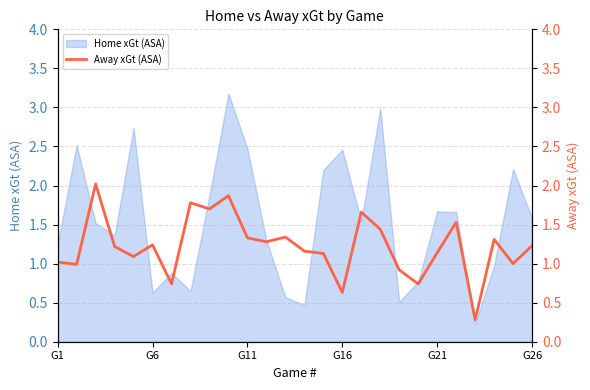

True or false: there are more than 1 points higher than both neighbors.

True